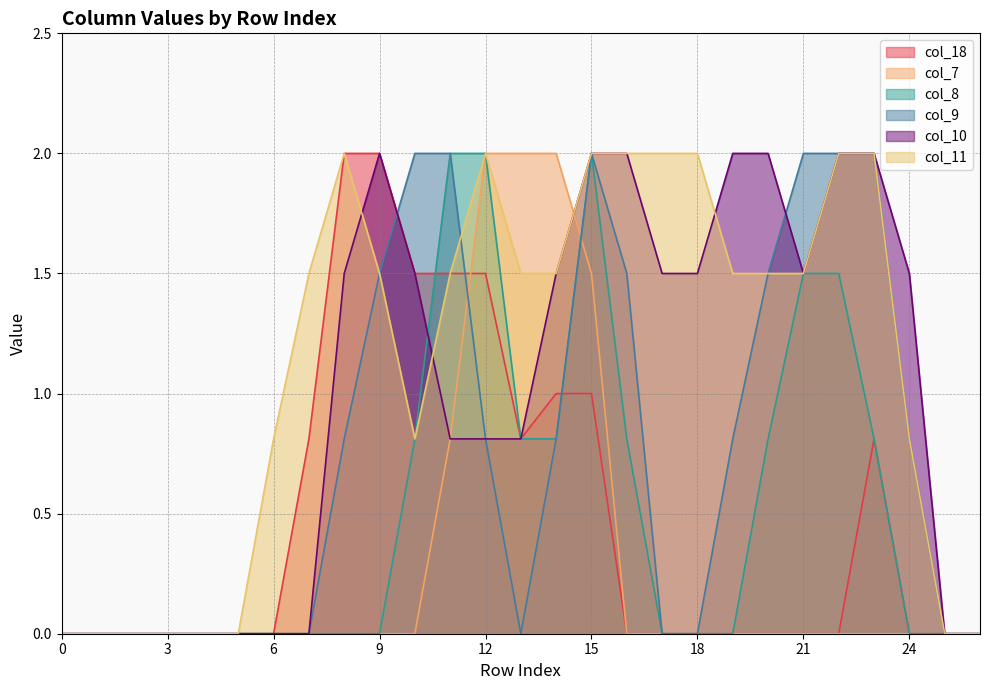

True or false: col_11 and col_8 intersect in this chart.

False